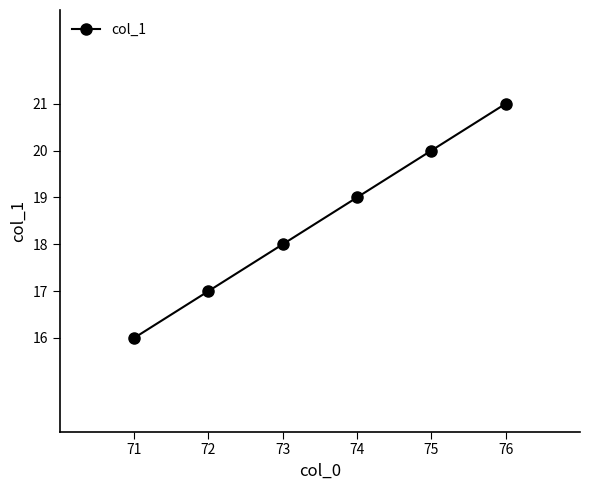

Reading right to left, extract all data points from this chart.

21	20	19	18	17	16